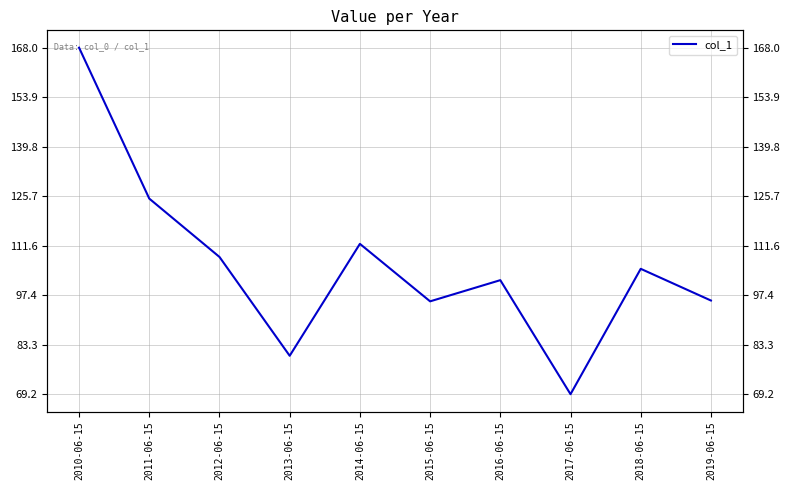

Approximately how many times larger is the value at 2014-06-15 compared to 2018-06-15?

1.1